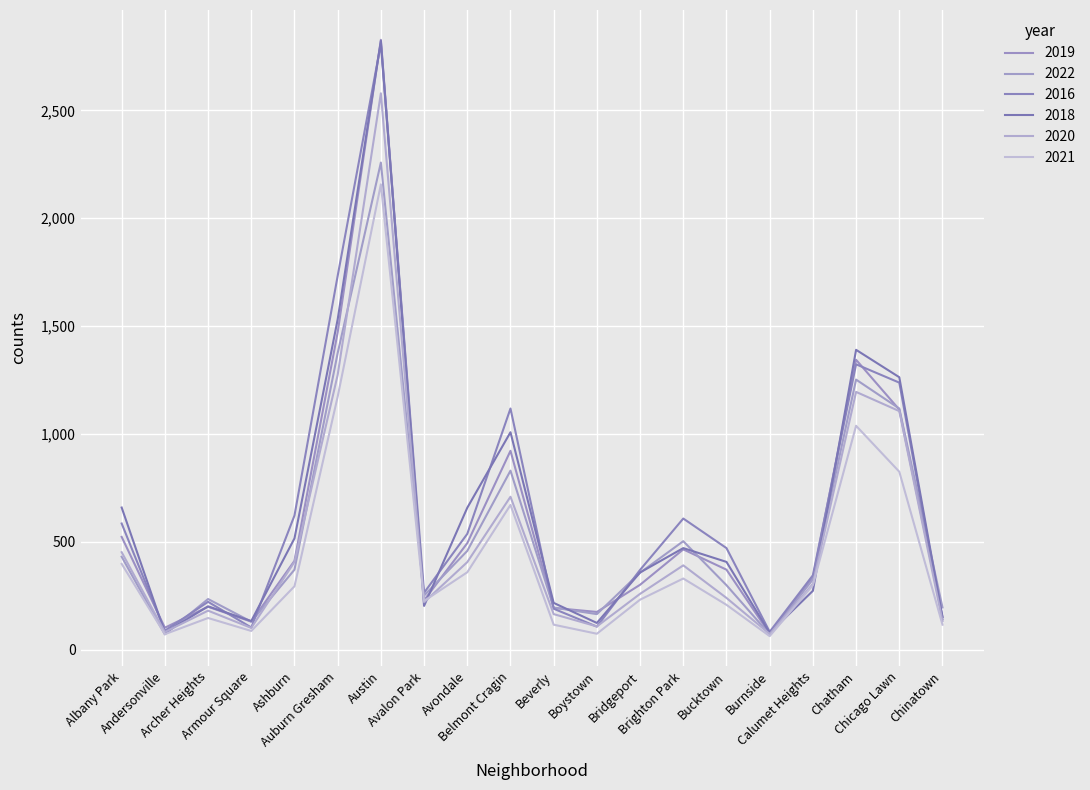

How many times do 2018 and 2021 cross each other?

4